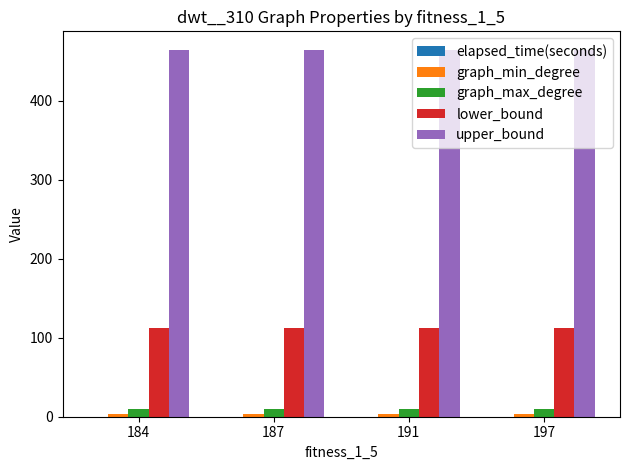

What is the sum of the lower_bound values at 191 and 184?

224.0